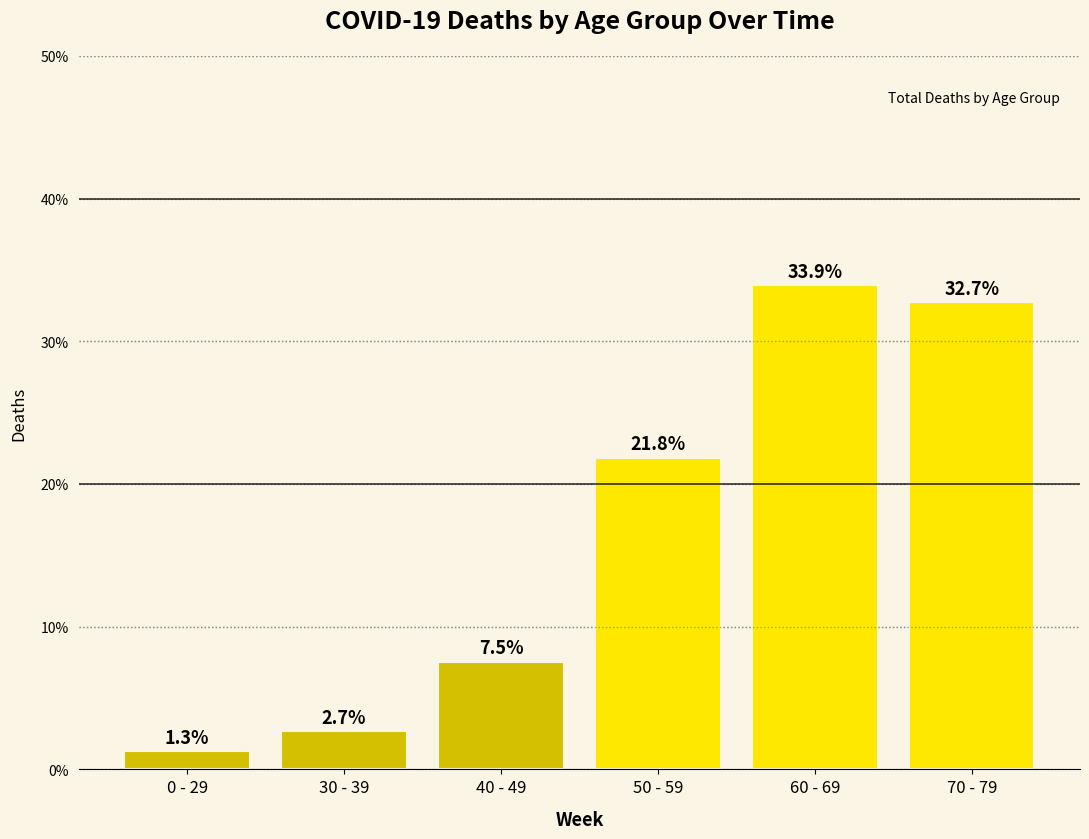

Reading left to right, list all the values displayed in this chart.

0 - 29=0.0	30 - 39=0.0	40 - 49=0.1	50 - 59=0.2	60 - 69=0.3	70 - 79=0.3